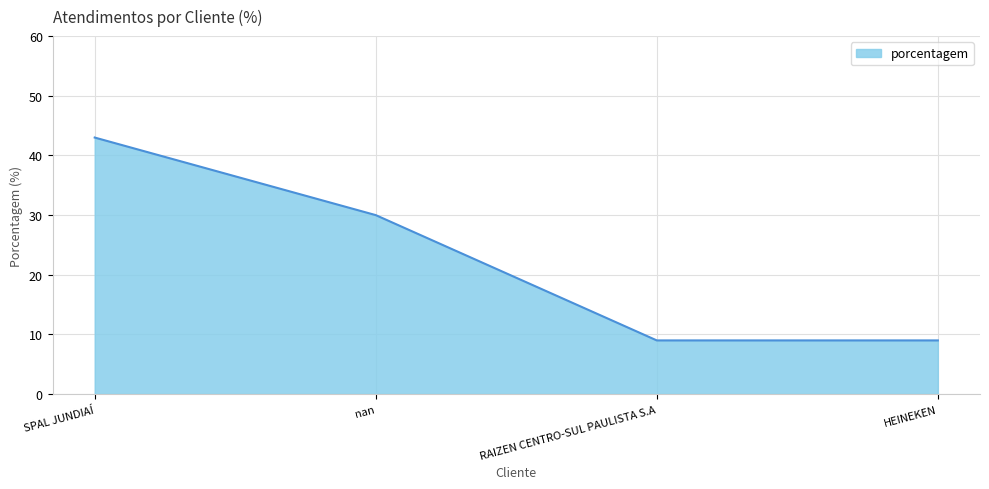

What is the greatest value displayed?

43